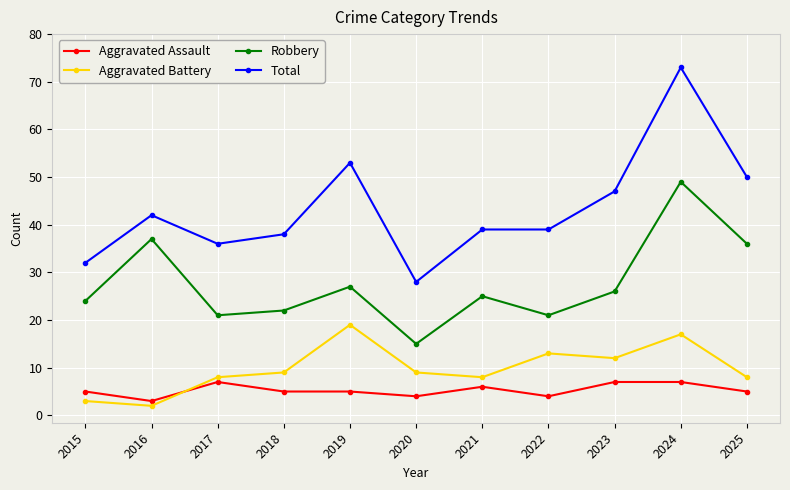

What is the value of the Aggravated Assault point at the 4th from the left?

5